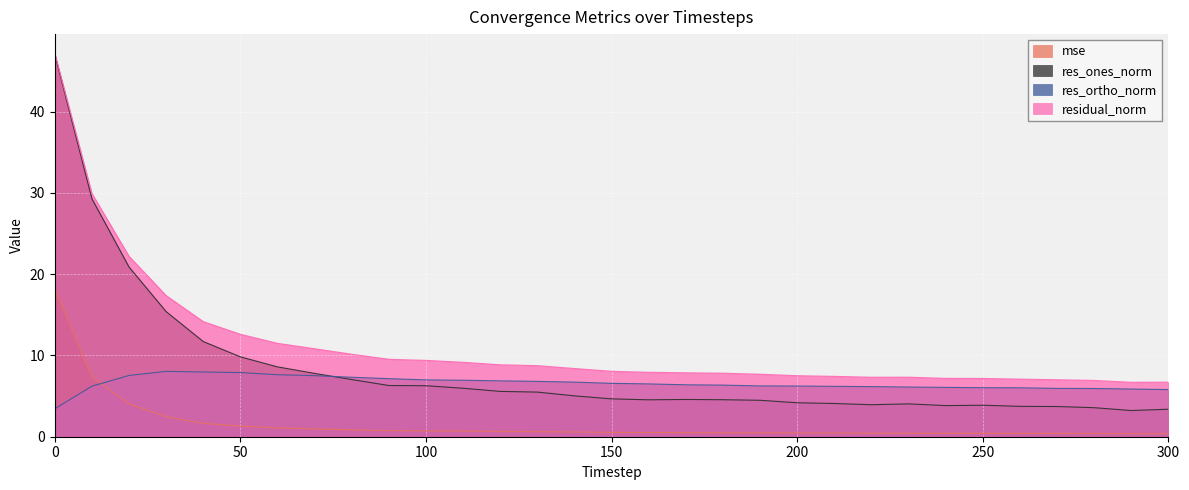

True or false: residual_norm and res_ones_norm intersect in this chart.

False